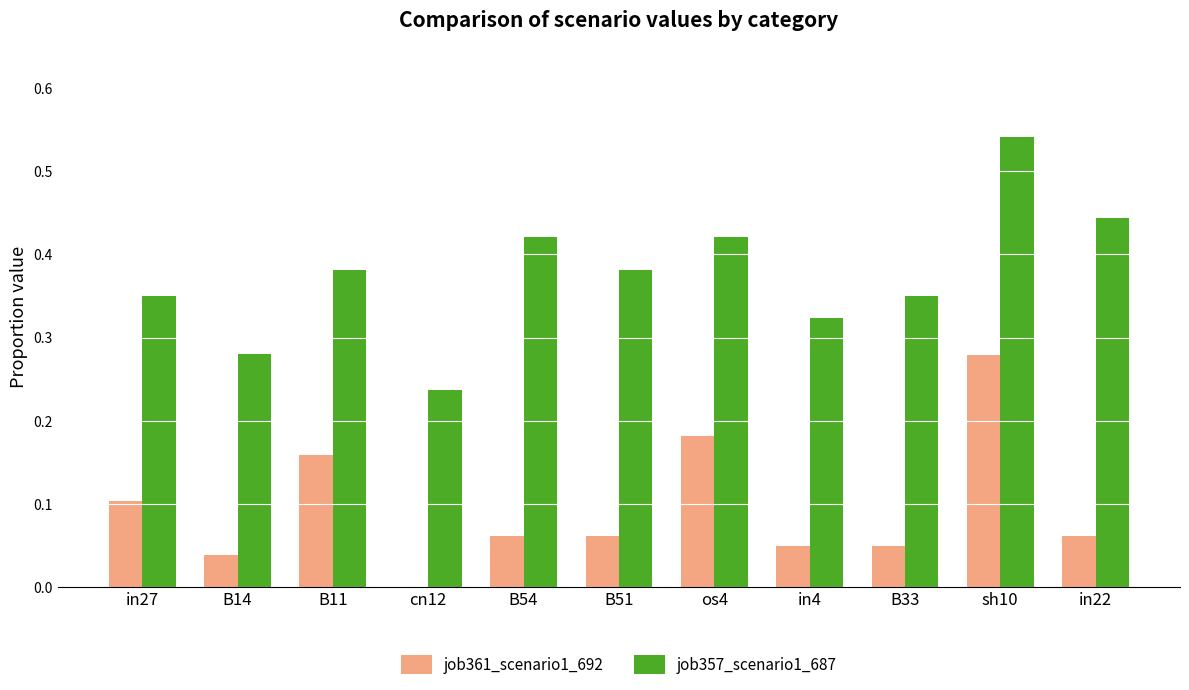

Which category has the highest value across all series?

sh10